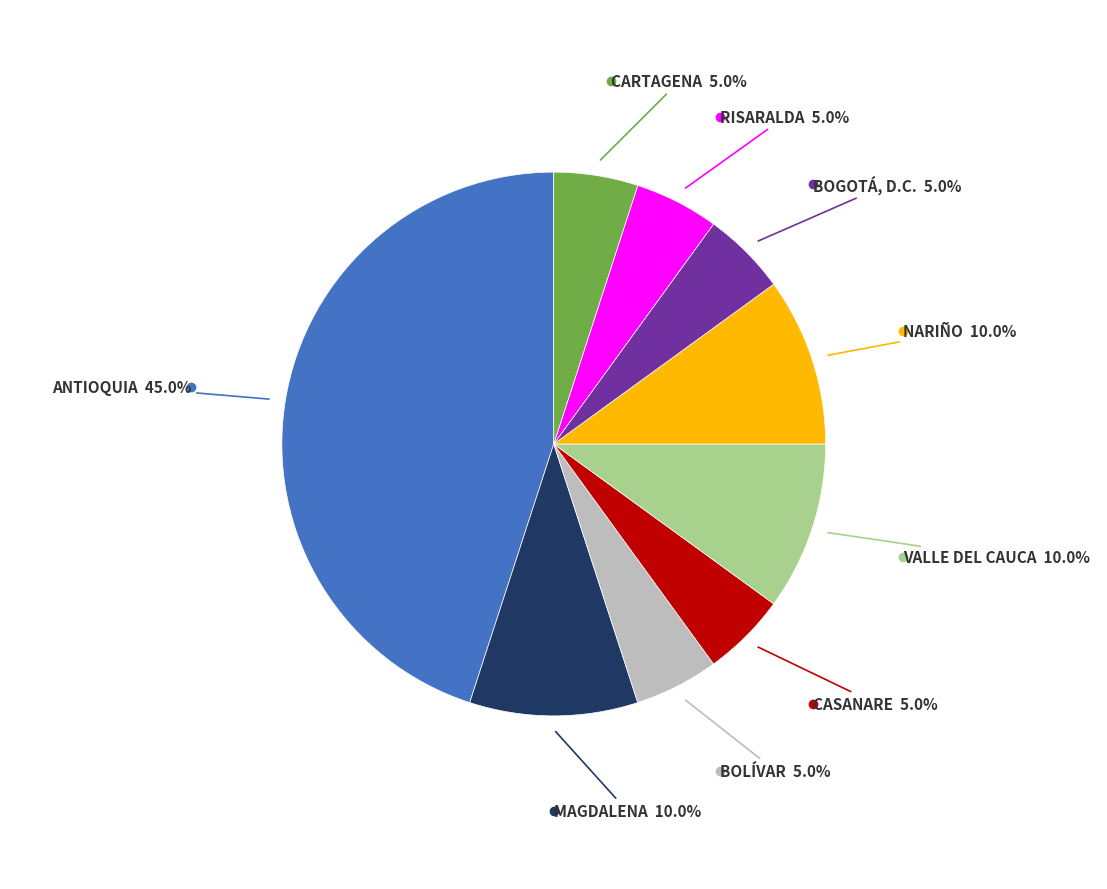

Is there a majority slice in this chart?

No